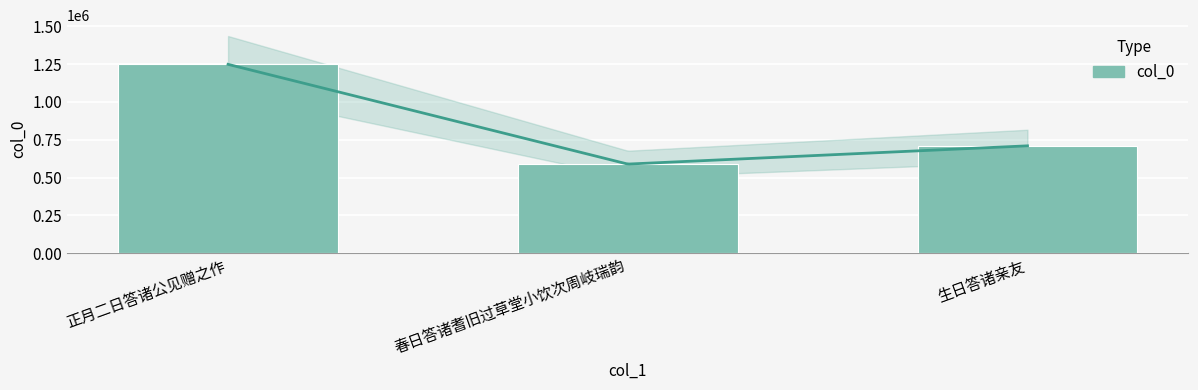

What is the value of the 3rd bar from the left?

709278